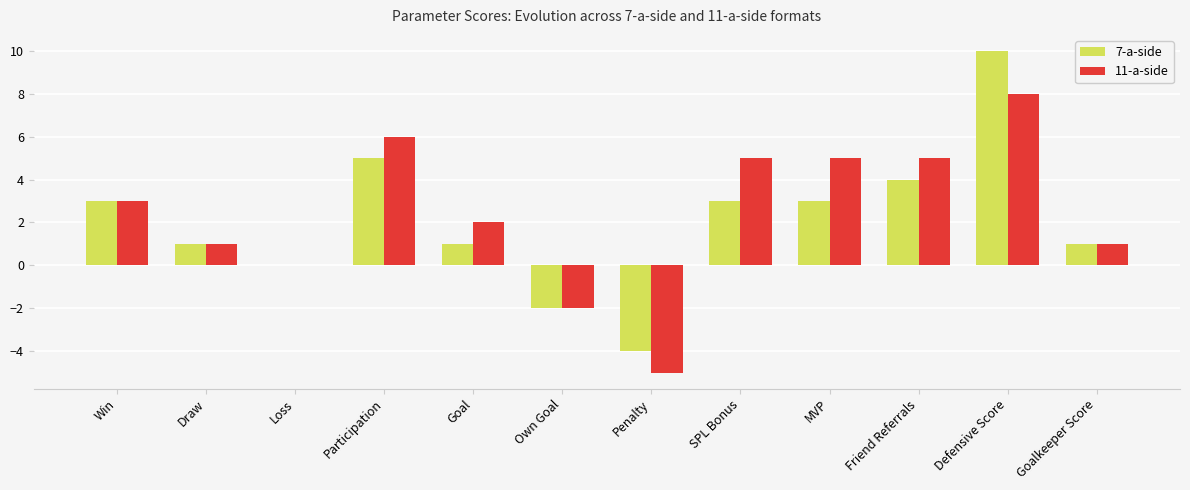

At which category is the sum across all series the highest?

Defensive Score